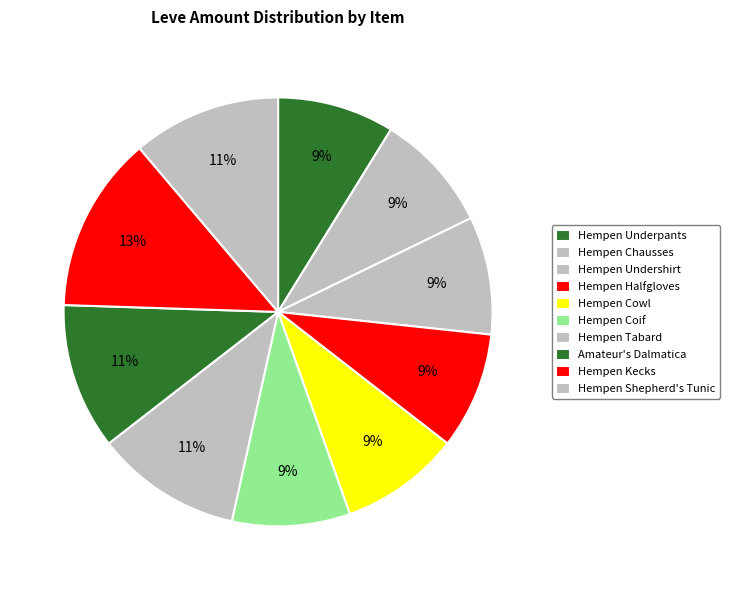

The Hempen Cowl slice represents 9% of the pie. True or false?

True